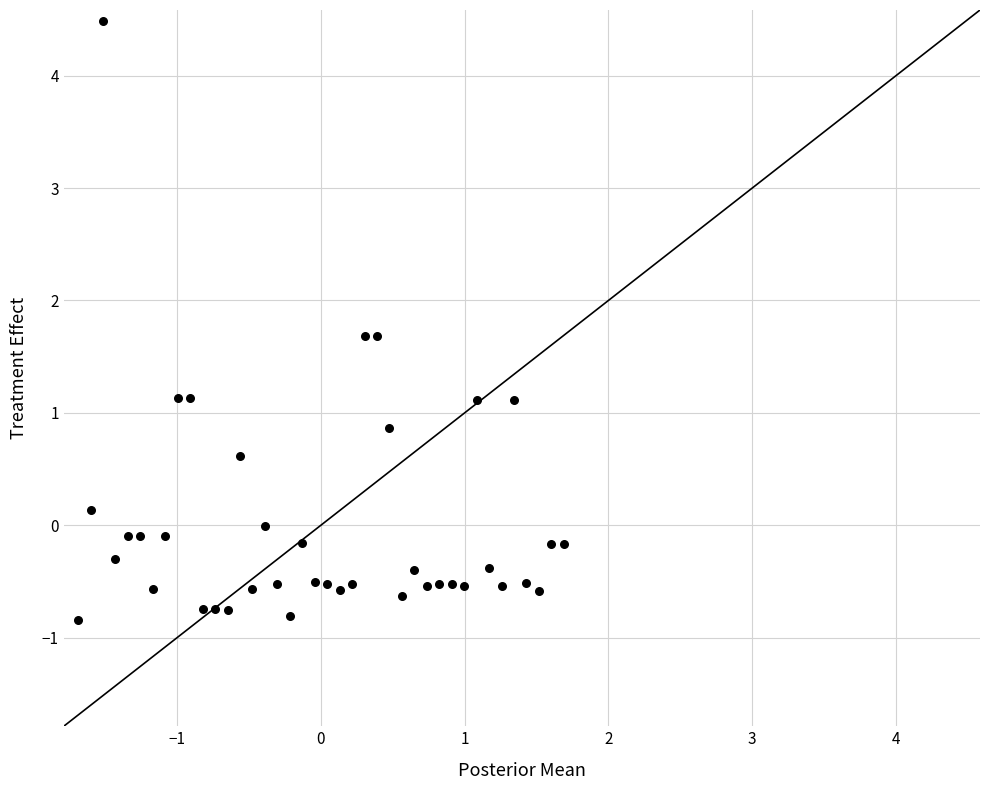

What is the range of X values (max minus min)?

3.4